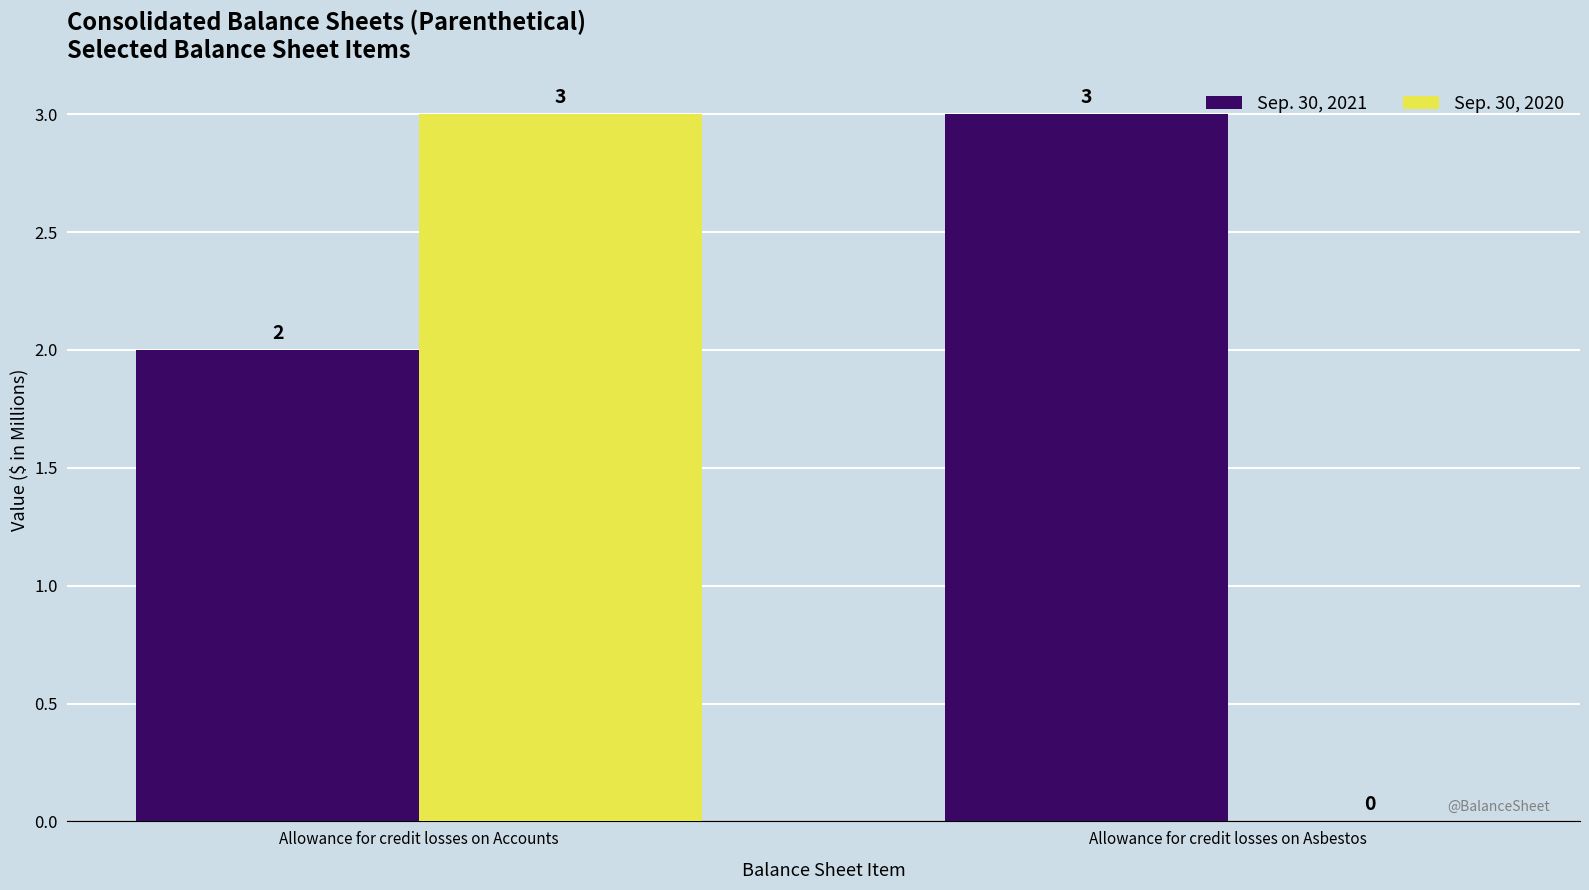

What is the maximum value shown in the chart?

3